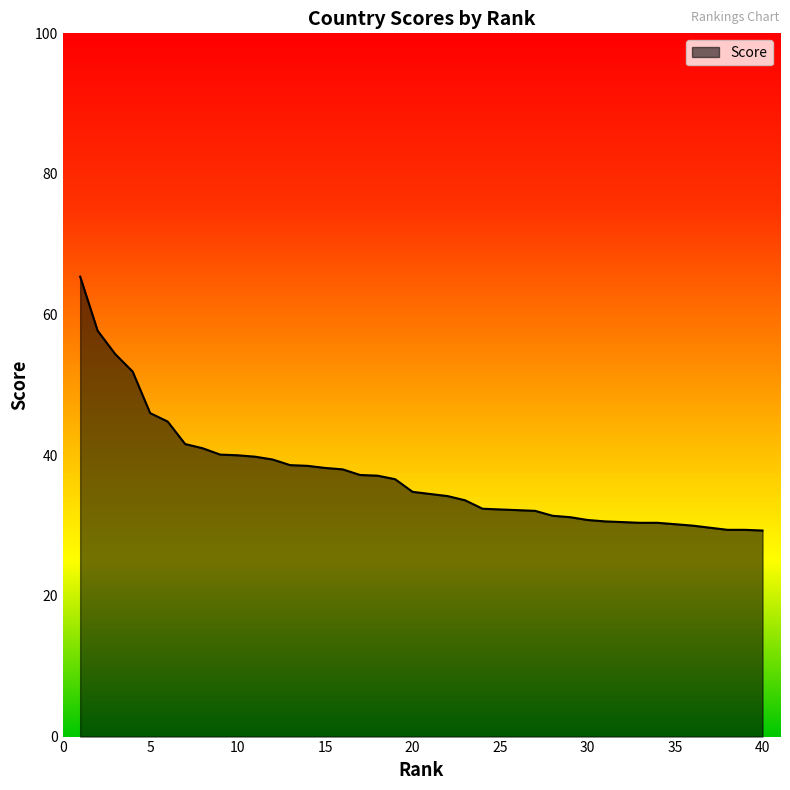

What is the smallest value displayed?

29.3